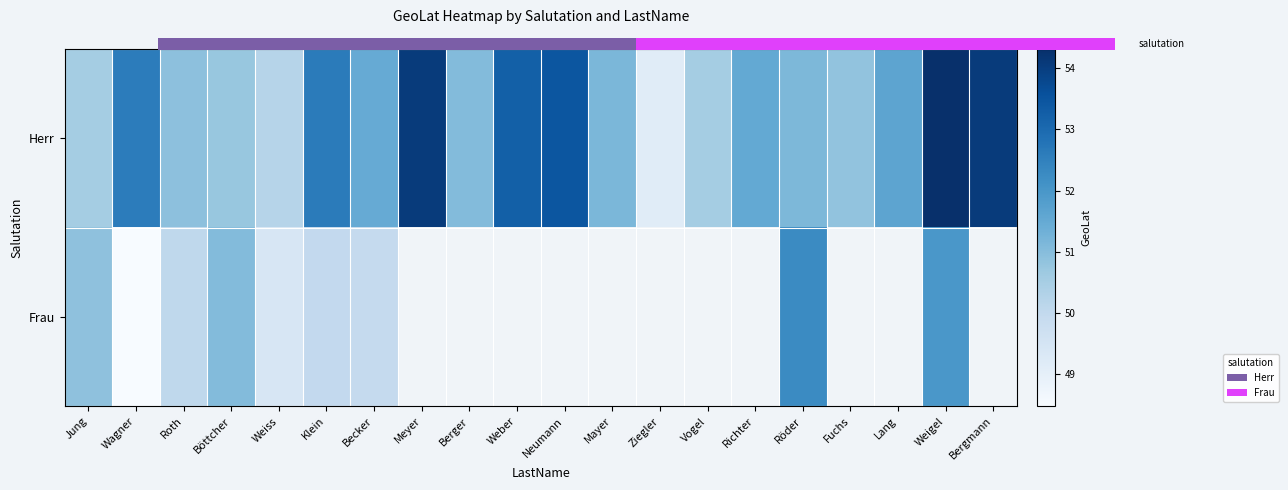

How many data points in Herr are above 51?

13